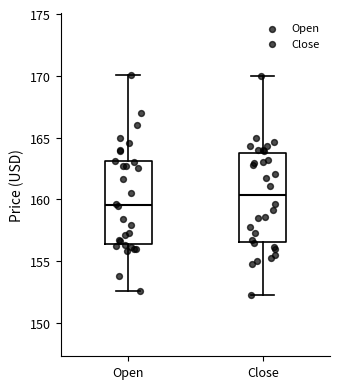

Where does the upper whisker of the box for Close end on the y-axis? The values are not printed on the chart, so give them approximately, as read against the axis.

170.0